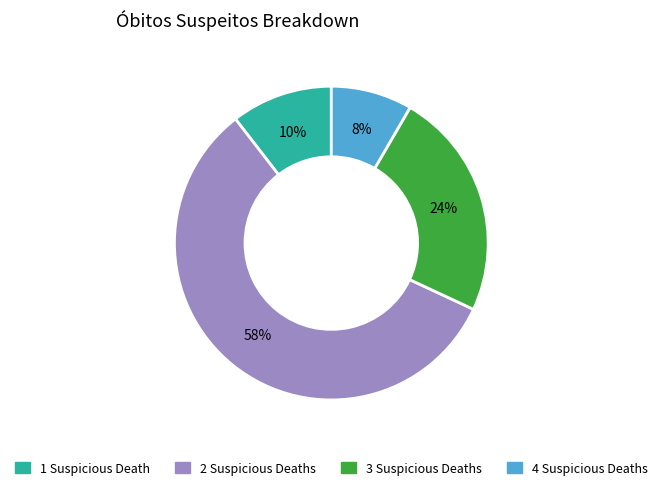

What is the largest slice in the pie chart?

2 Suspicious Deaths